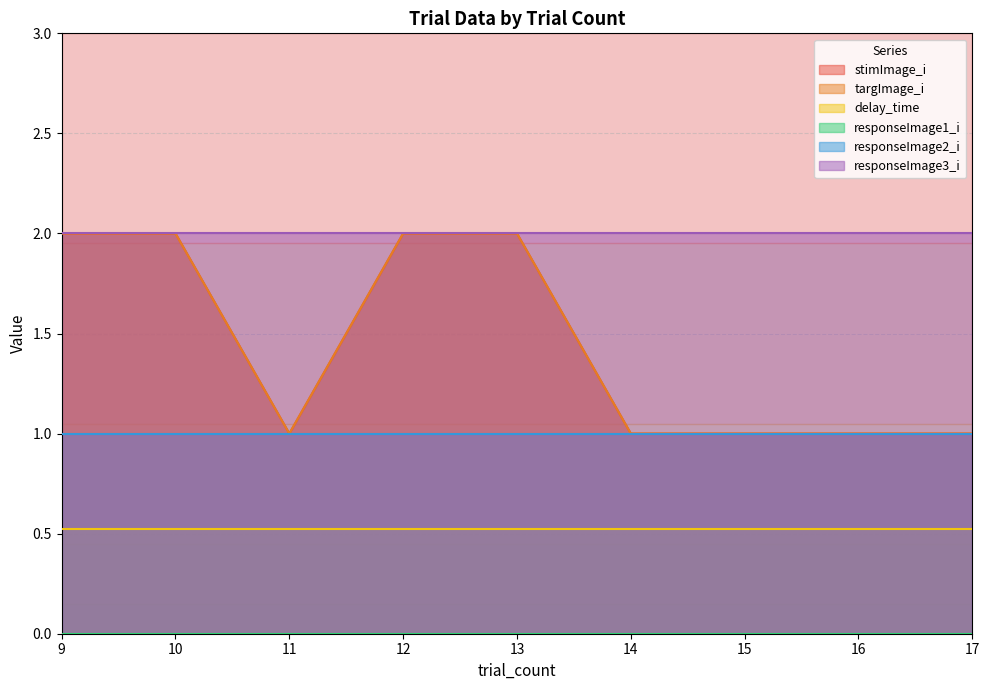

True or false: delay_time and targImage_i cross at least once.

False